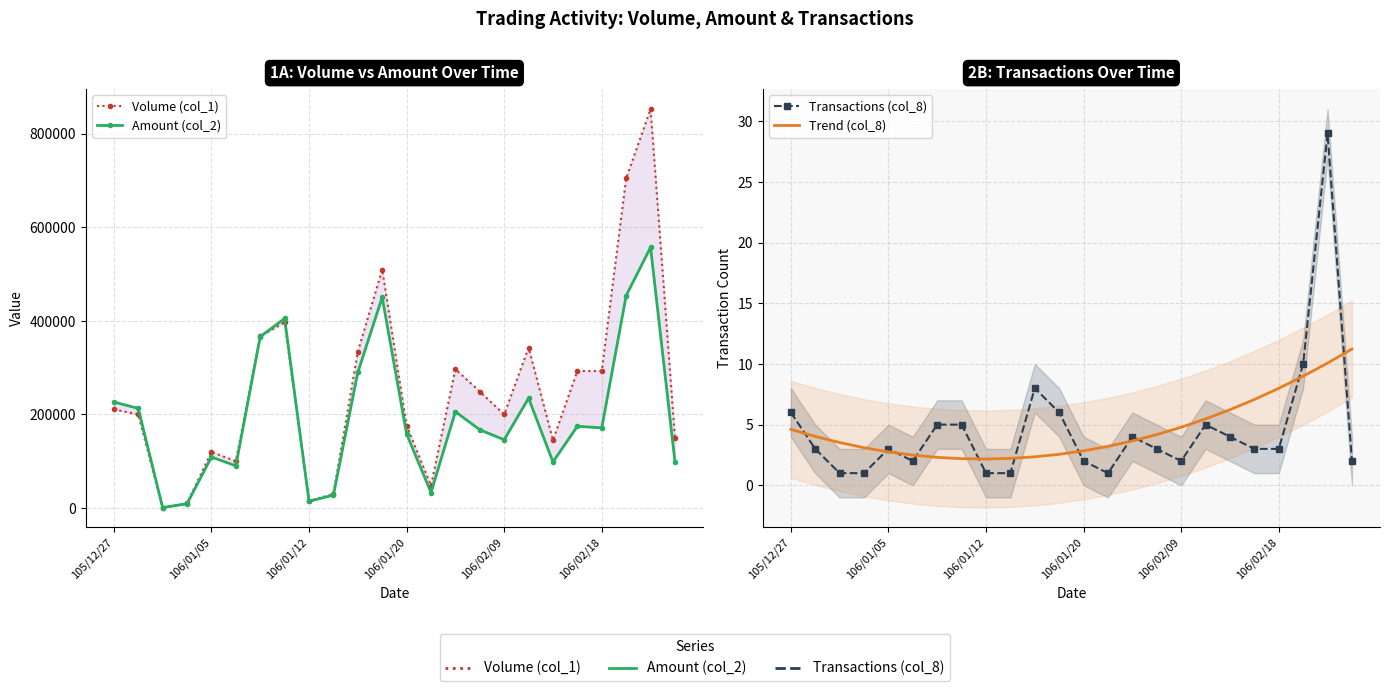

What is the approximate value of Volume (col_1) at 17?

343000.0